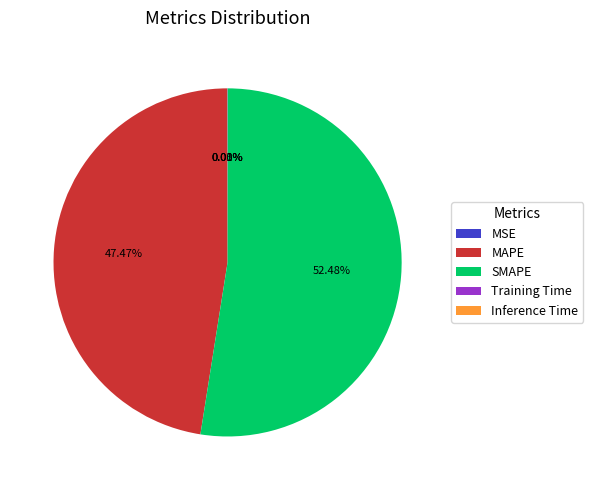

Is there a majority slice in this chart?

Yes